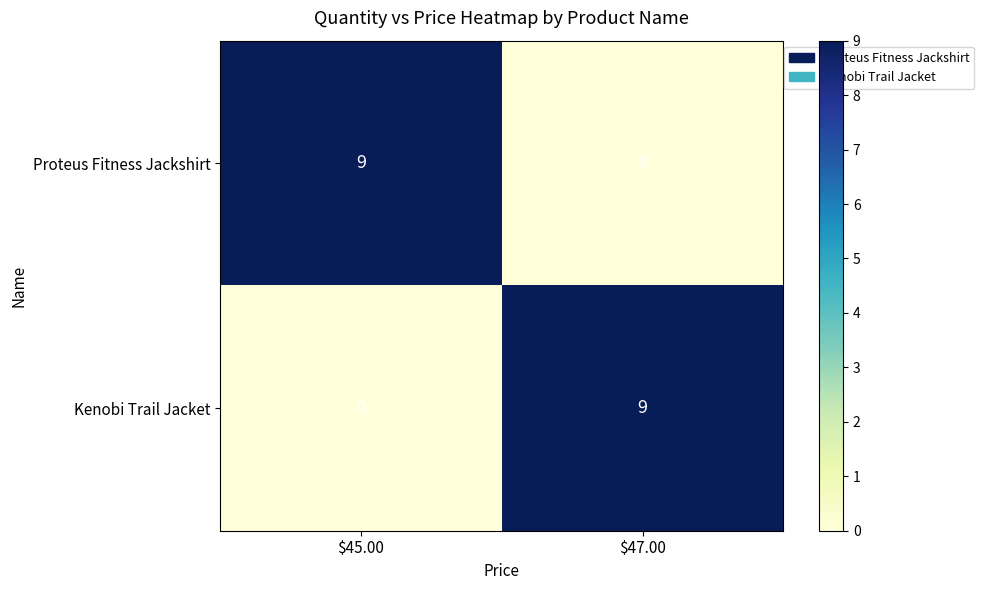

What value does the Proteus Fitness Jackshirt series have at $45.00?

9